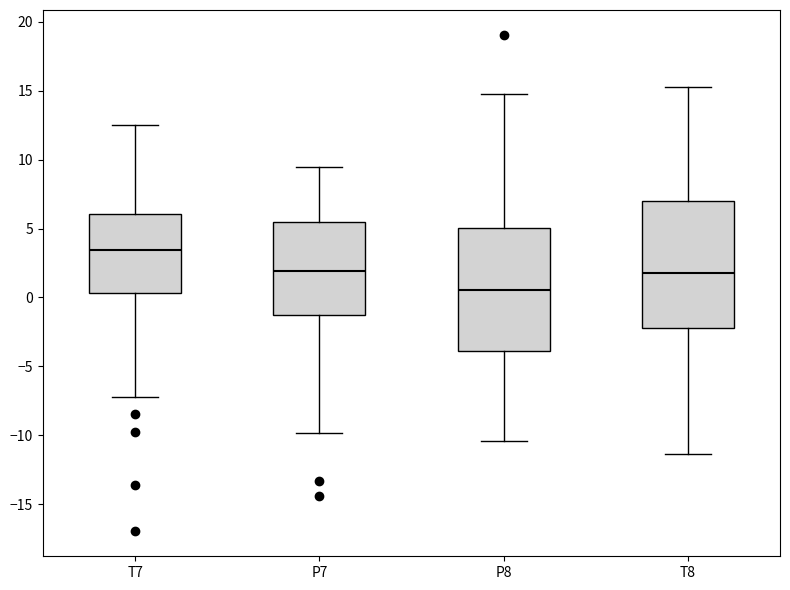

Reading left to right, read every box against the y-axis: the position of its median line, the range the box covers, and the ends of its whiskers. The values are not printed on the chart, so give them approximately, as read against the axis.

T7: median 3.5, box 0.5 to 6.0, whiskers -7.0 to 12.5
P7: median 2.0, box -1.0 to 5.5, whiskers -10.0 to 9.5
P8: median 0.5, box -4.0 to 5.0, whiskers -10.5 to 15.0
T8: median 2.0, box -2.0 to 7.0, whiskers -11.5 to 15.5